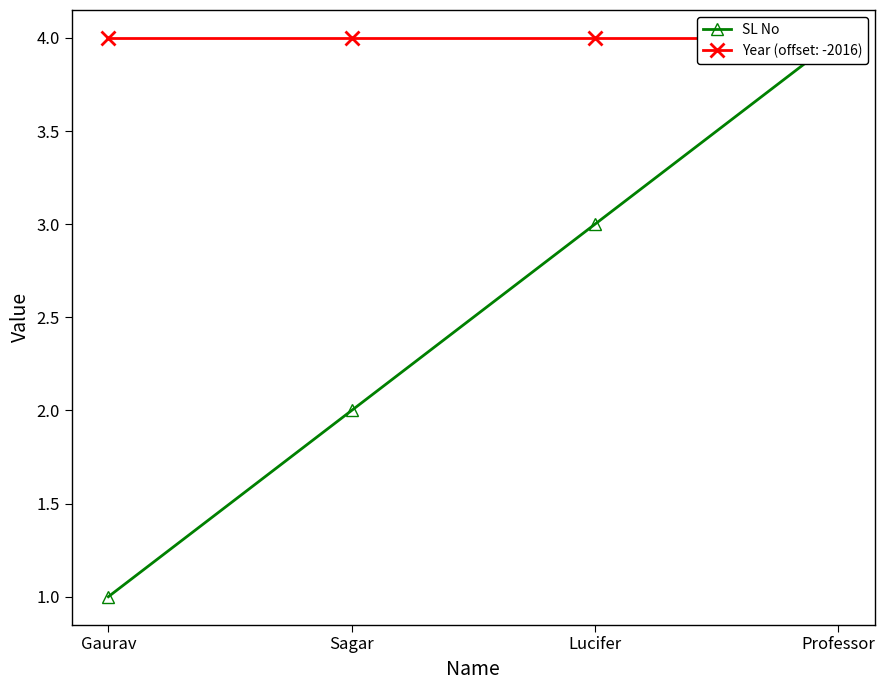

Approximately how many times larger is the value at Lucifer compared to Gaurav?

3.0